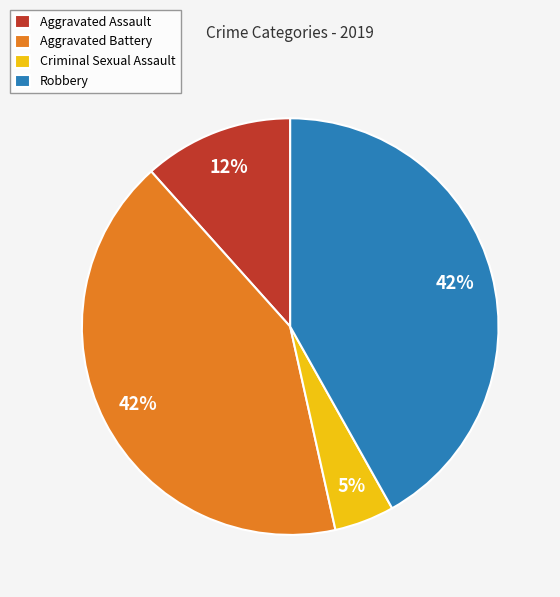

To the nearest percent, what is the difference between the largest and smallest slice percentages?

37%